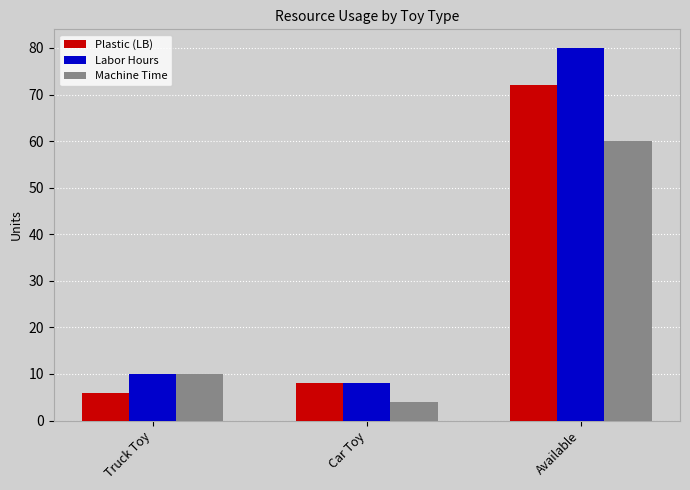

What is the value of the Machine Time bar at the 3rd from the left?

60